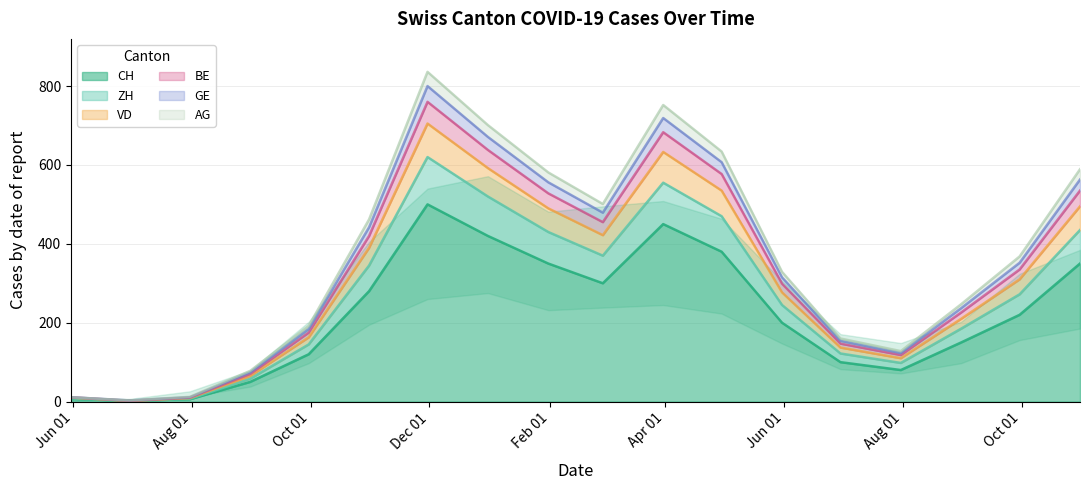

In BE, how many points are higher than both neighbors (excluding endpoints)?

2